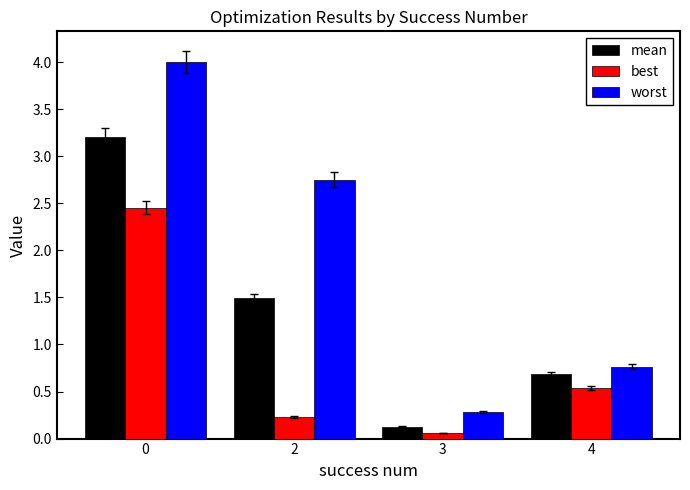

How many data points in mean are above 1?

2